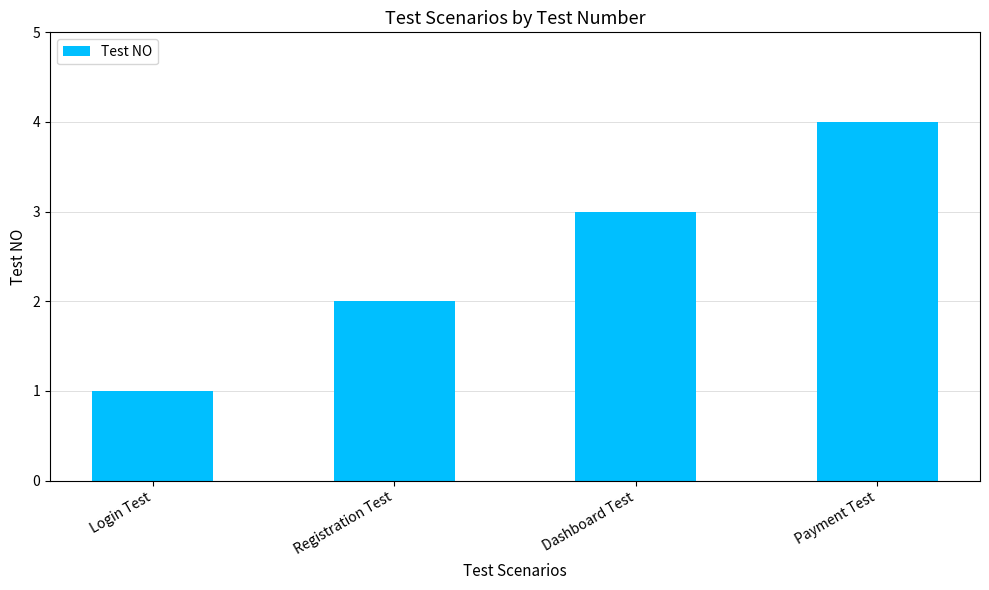

What is the approximate value at Login Test?

1